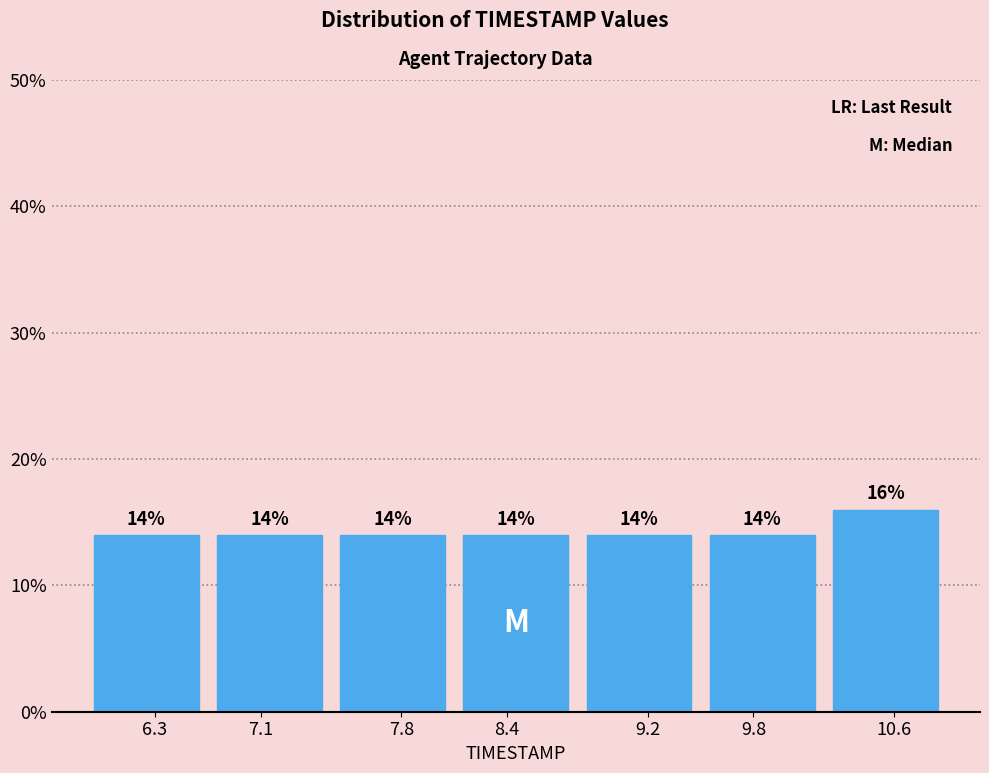

Reading left to right, what are all the values shown in this chart?

14.0	14.0	14.0	14.0	14.0	14.0	16.0